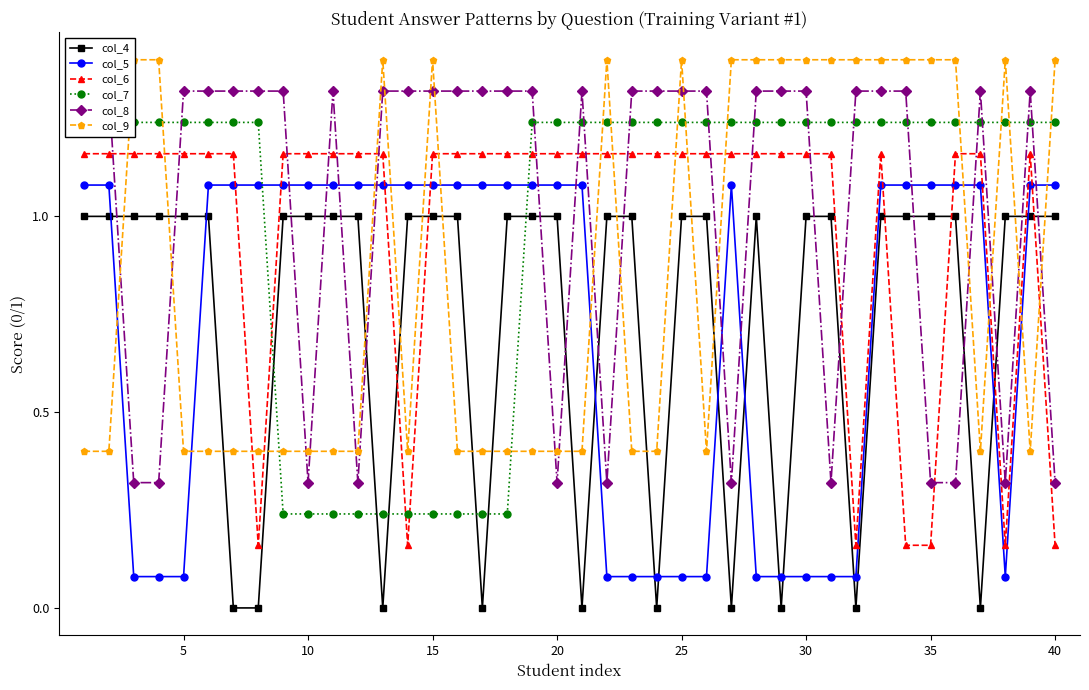

What is the maximum value shown in the chart?

1.4